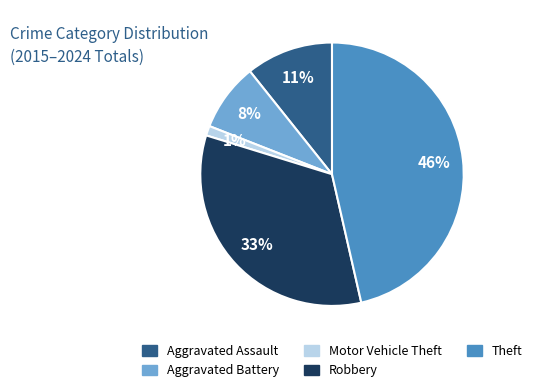

How many segments does this pie chart have?

5